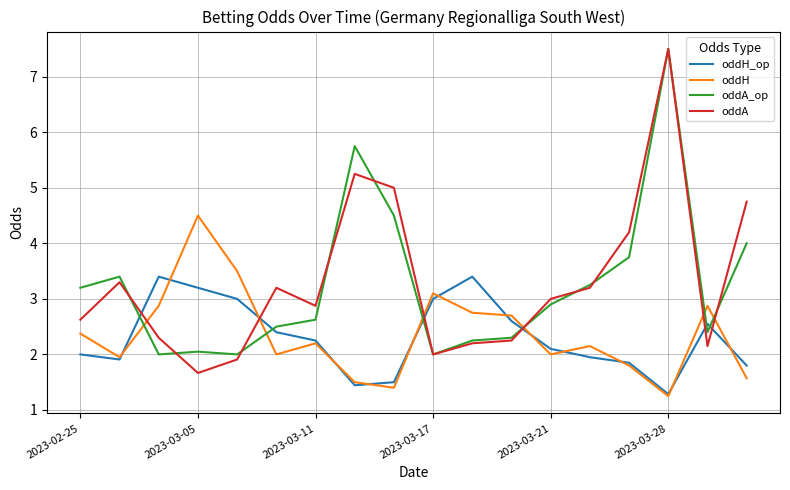

True or false: oddA_op has more than 0 interior local peaks.

True